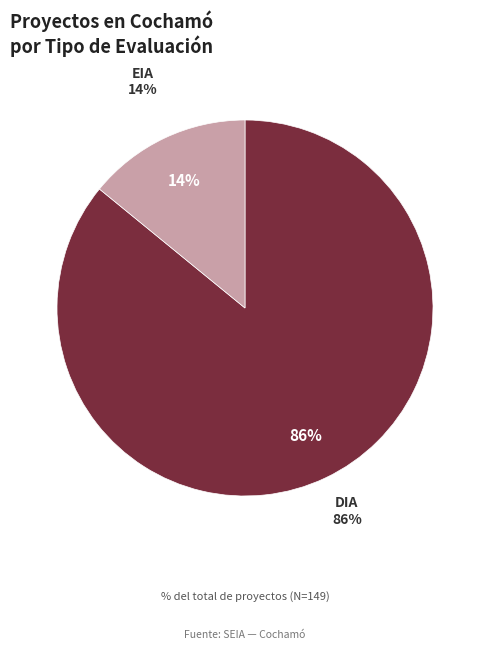

To the nearest percent, what is the combined percentage of DIA and EIA?

100%